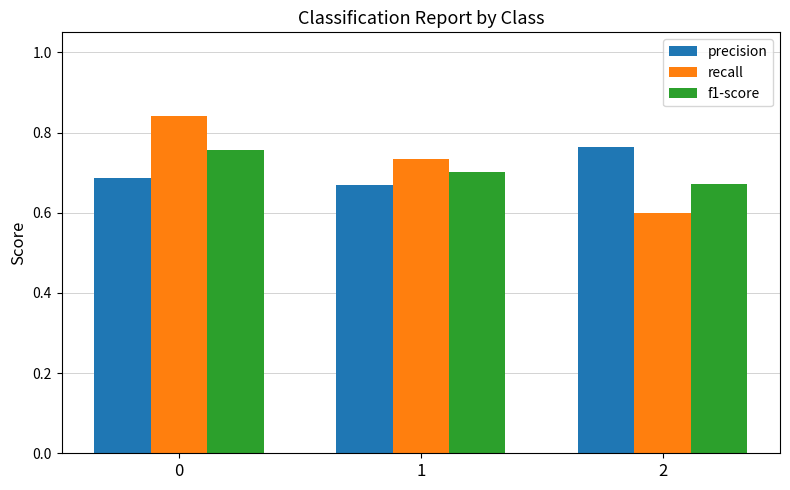

Does the chart contain any negative values?

No